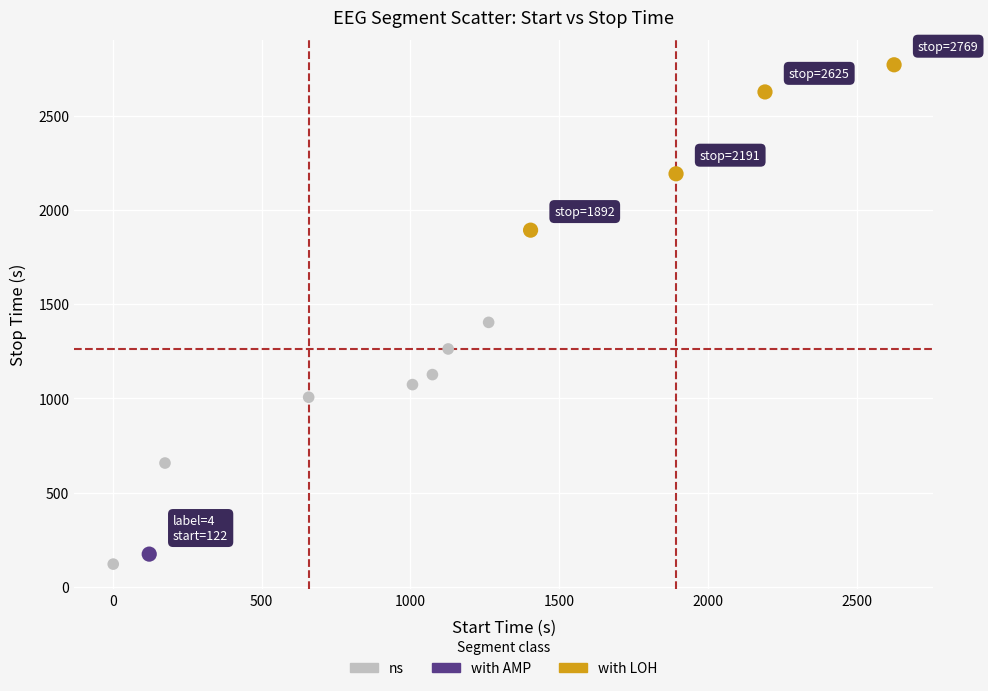

What are all the series names shown in the legend?

ns, with AMP, with LOH